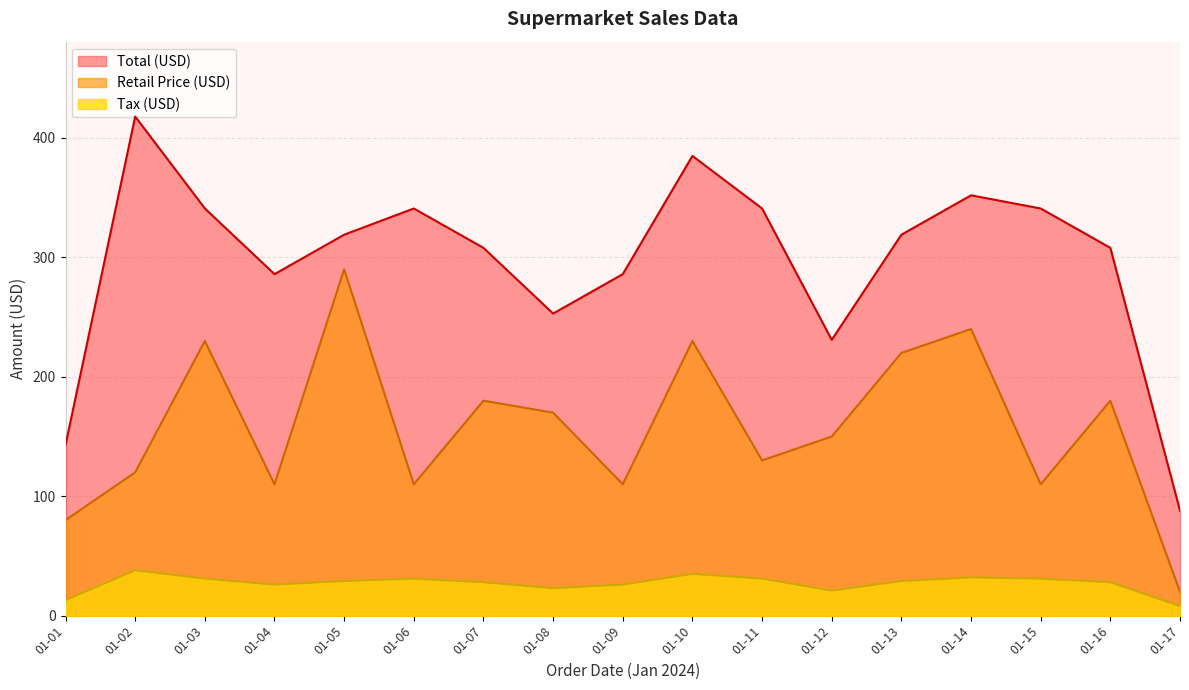

Which series has the largest total across all categories?

Total (USD)